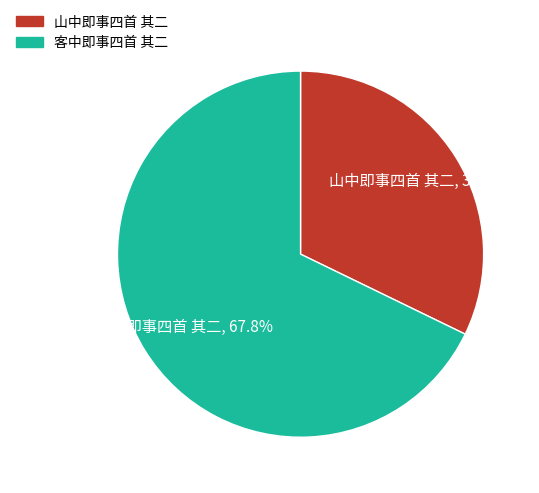

The 客中即事四首 其二 slice represents 68% of the pie. True or false?

True